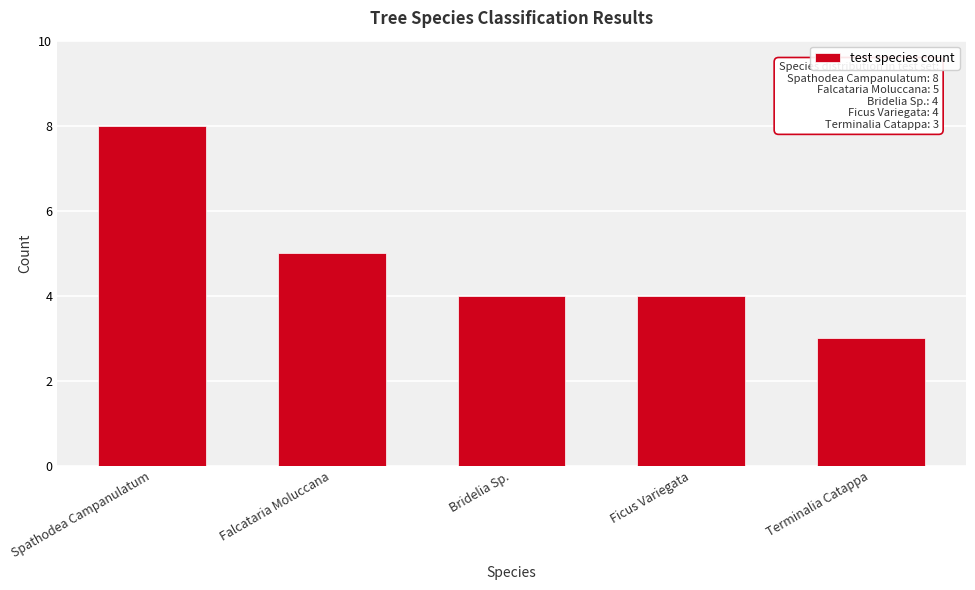

Reading left to right, what are all the values shown in this chart?

Spathodea Campanulatum=8	Falcataria Moluccana=5	Bridelia Sp.=4	Ficus Variegata=4	Terminalia Catappa=3